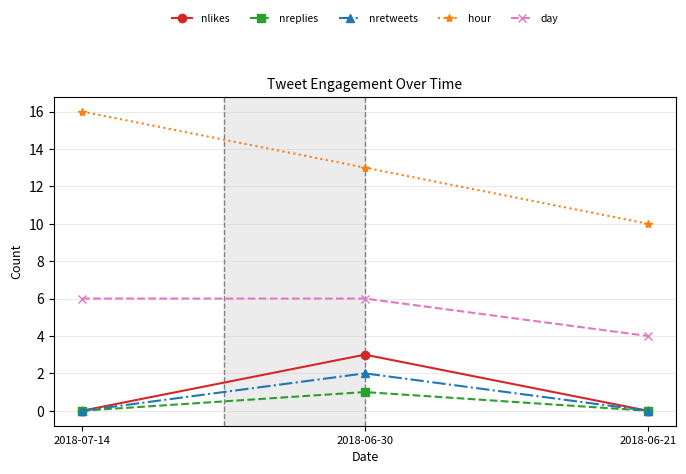

Is it true that nretweets equals 0 at 2018-07-14?

True